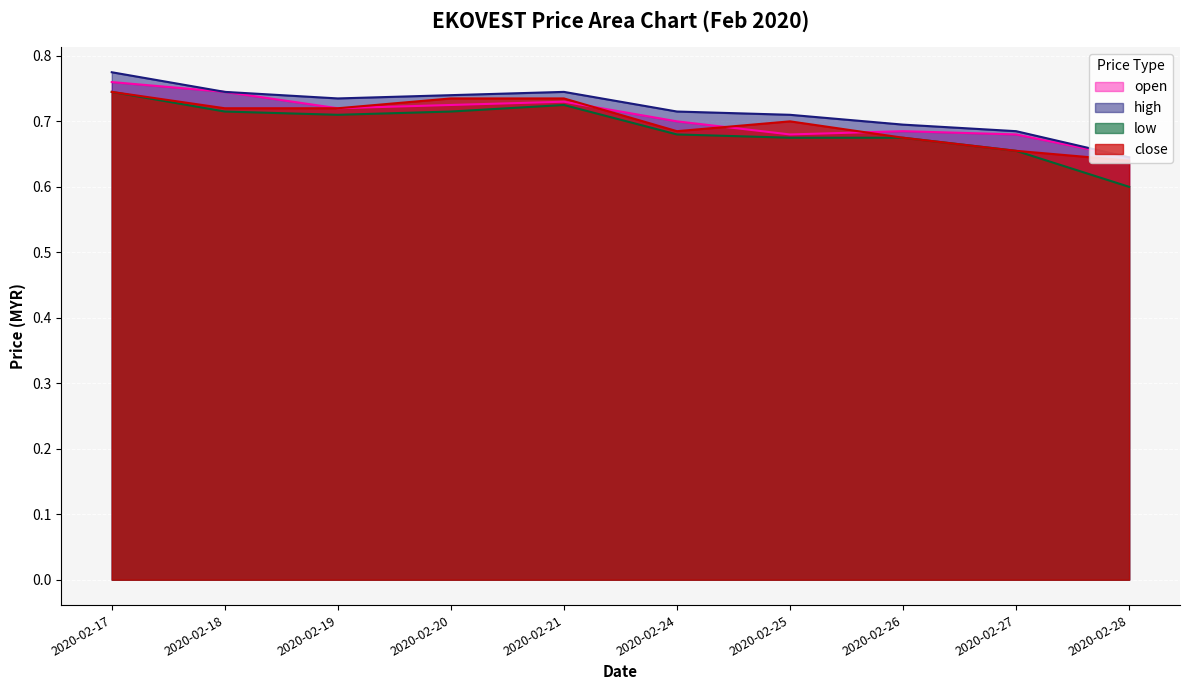

True or false: low and close cross at least once.

False